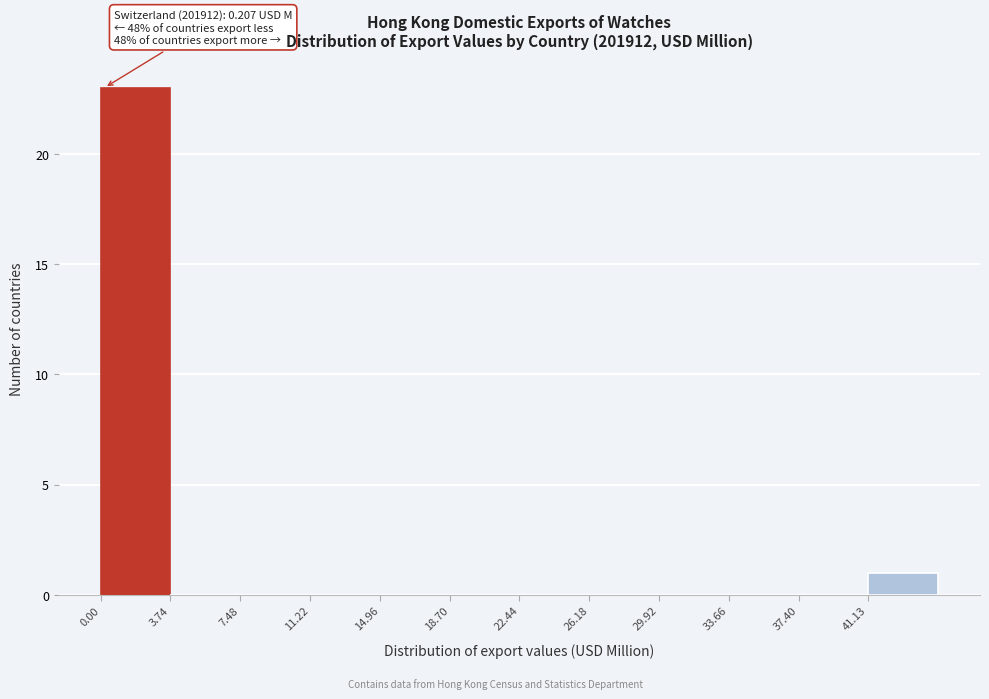

Over which range of the x-axis is the bar tallest?

0.0 to 3.5